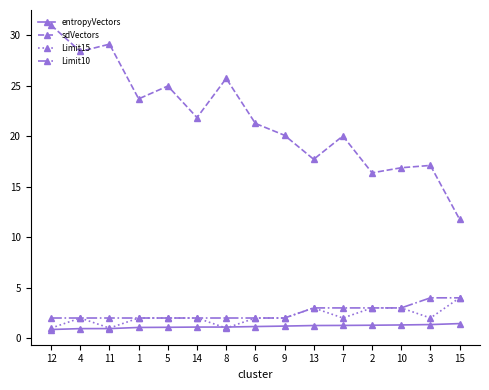

At how many categories does at least one series exceed 8?

15